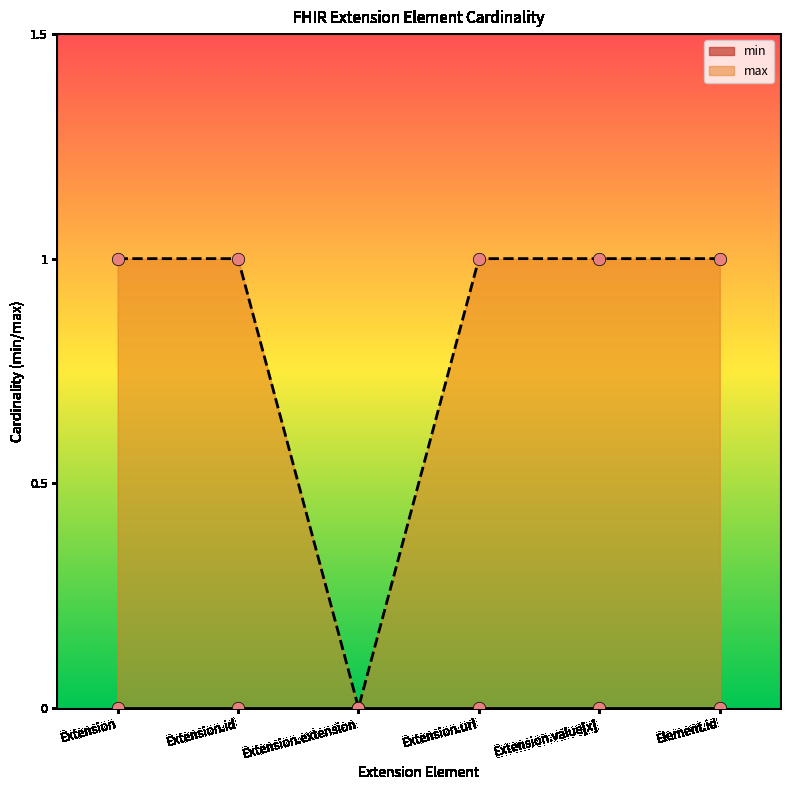

Between Extension.id and Extension, which is larger?

Extension.id